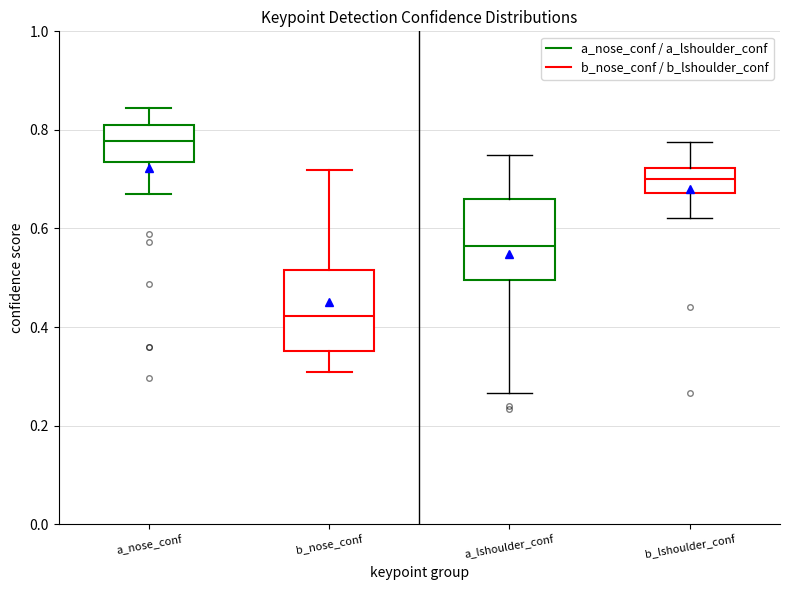

Reading left to right, read every box against the y-axis: the position of its median line, the range the box covers, and the ends of its whiskers. The values are not printed on the chart, so give them approximately, as read against the axis.

a_nose_conf: median 0.78, box 0.74 to 0.80, whiskers 0.68 to 0.84
b_nose_conf: median 0.42, box 0.36 to 0.52, whiskers 0.30 to 0.72
a_lshoulder_conf: median 0.56, box 0.50 to 0.66, whiskers 0.26 to 0.74
b_lshoulder_conf: median 0.70, box 0.68 to 0.72, whiskers 0.62 to 0.78